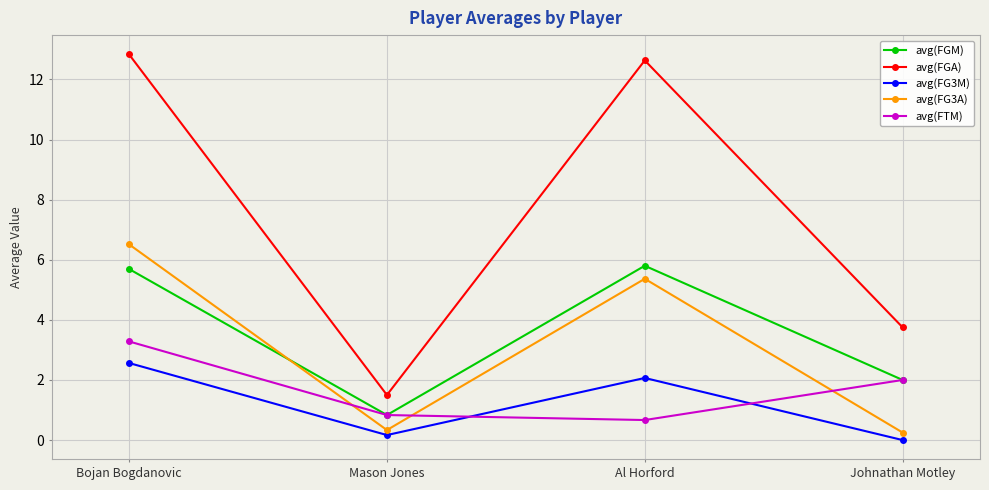

True or false: avg(FG3M) and avg(FGA) intersect in this chart.

False